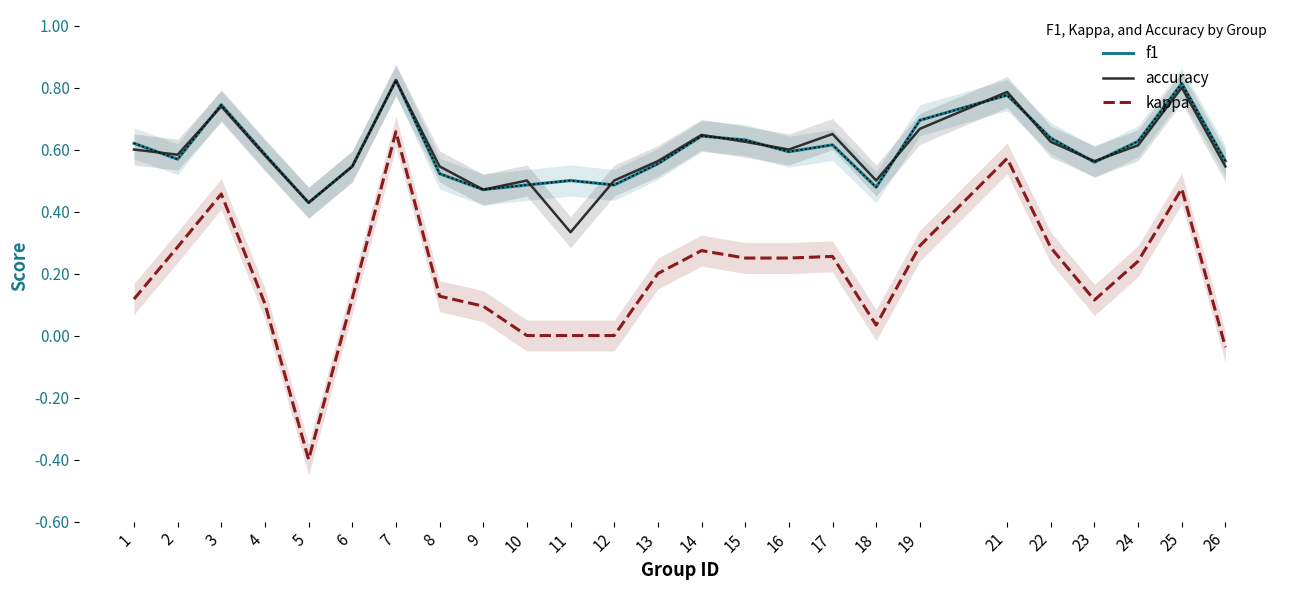

How many positive values does the kappa series have?

20